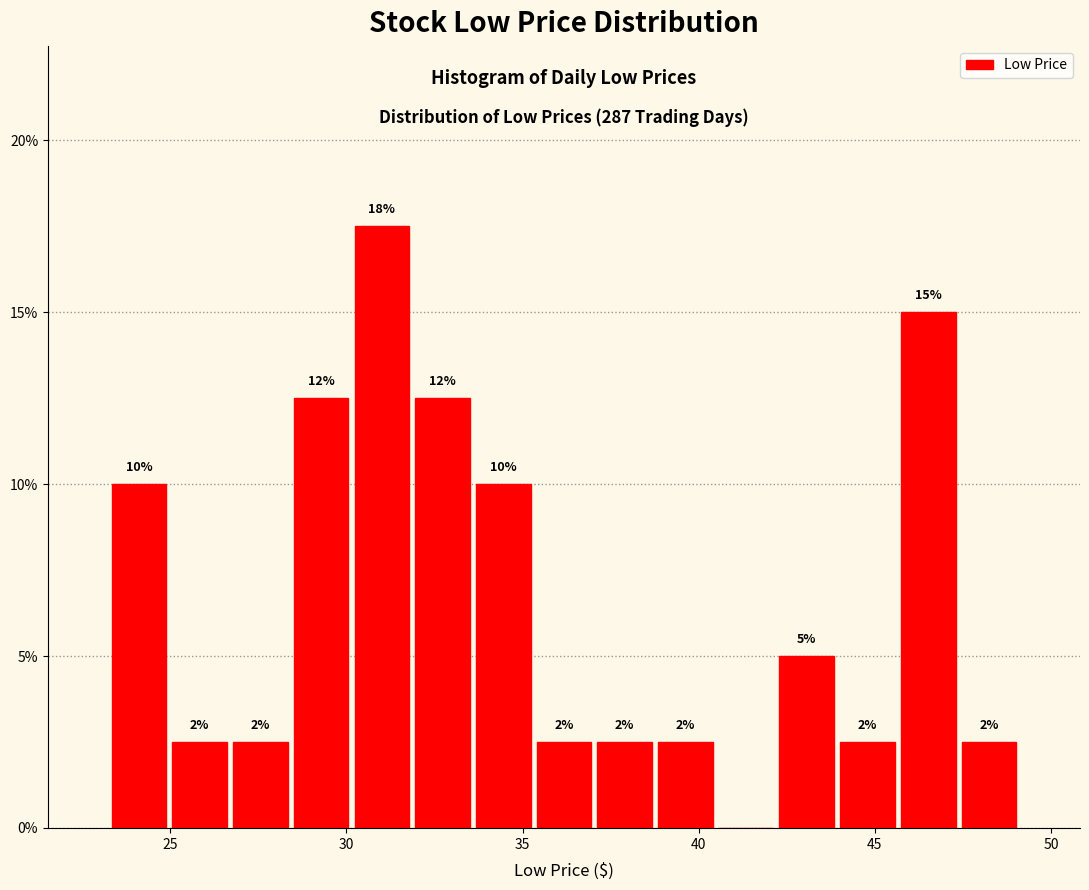

Around what value on the x-axis is the tallest bar? Give the approximate position of its centre, as read against the axis.

31.0